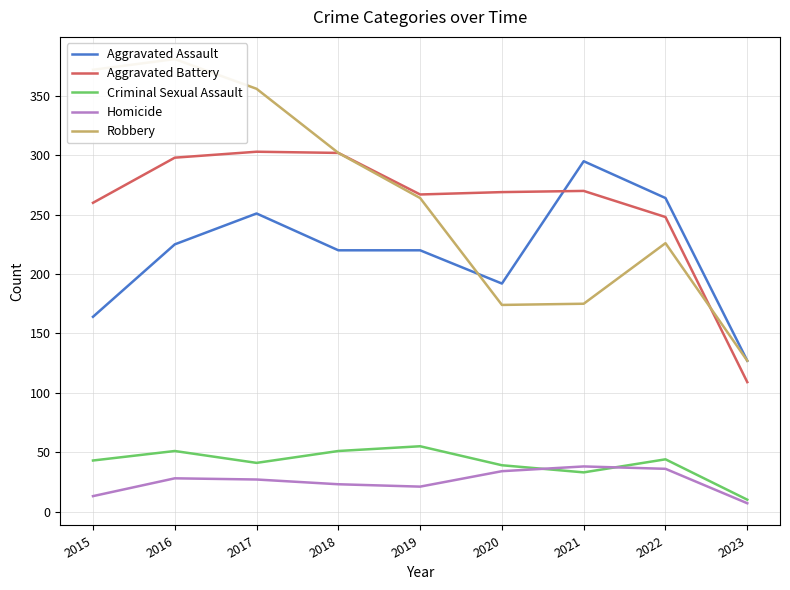

How many data points in Aggravated Assault are less than 220?

3